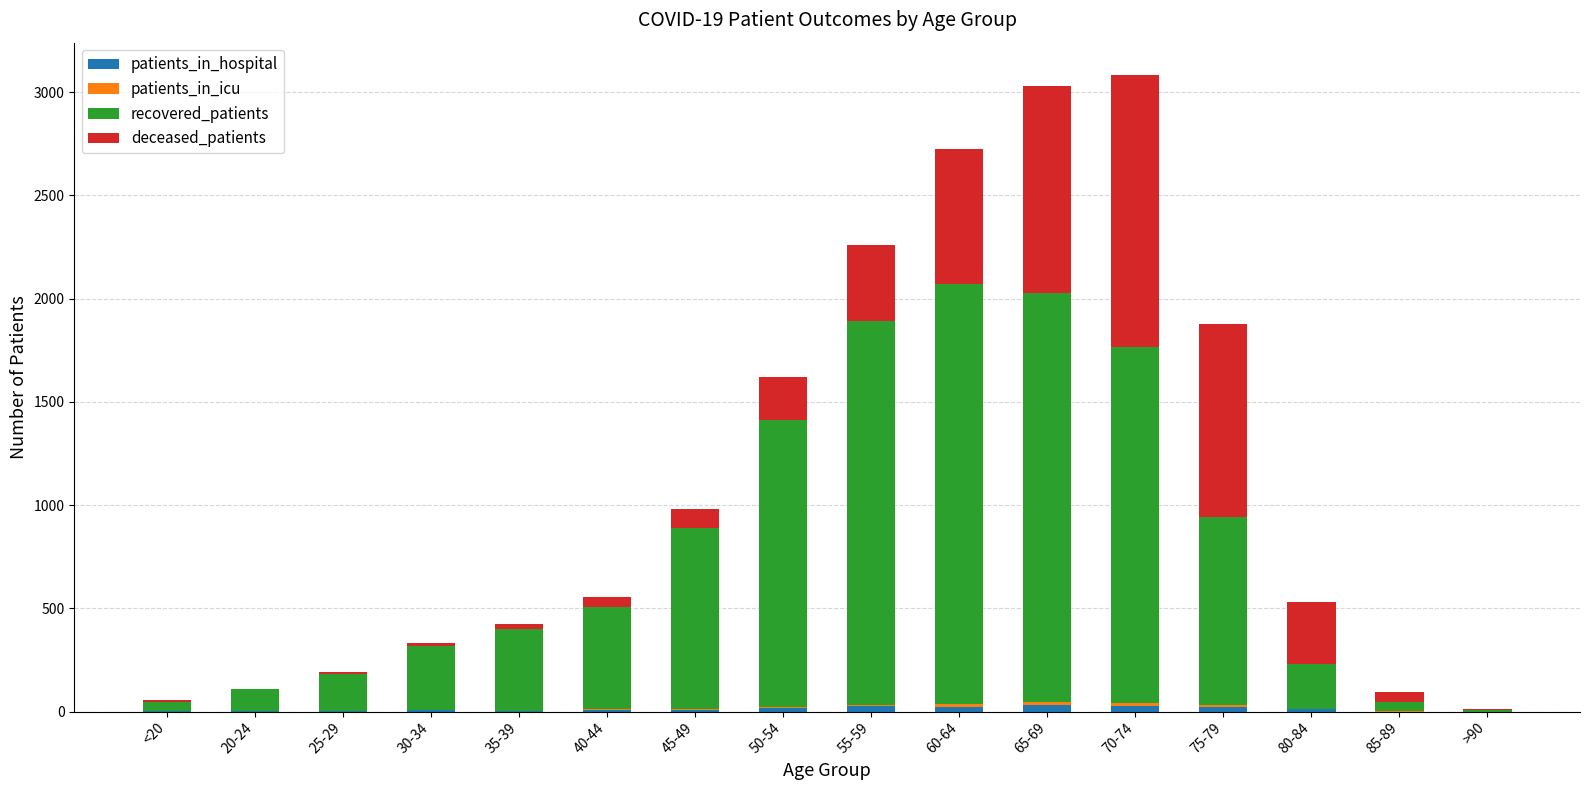

True or false: patients_in_icu has a value of 0 at 25-29.

True